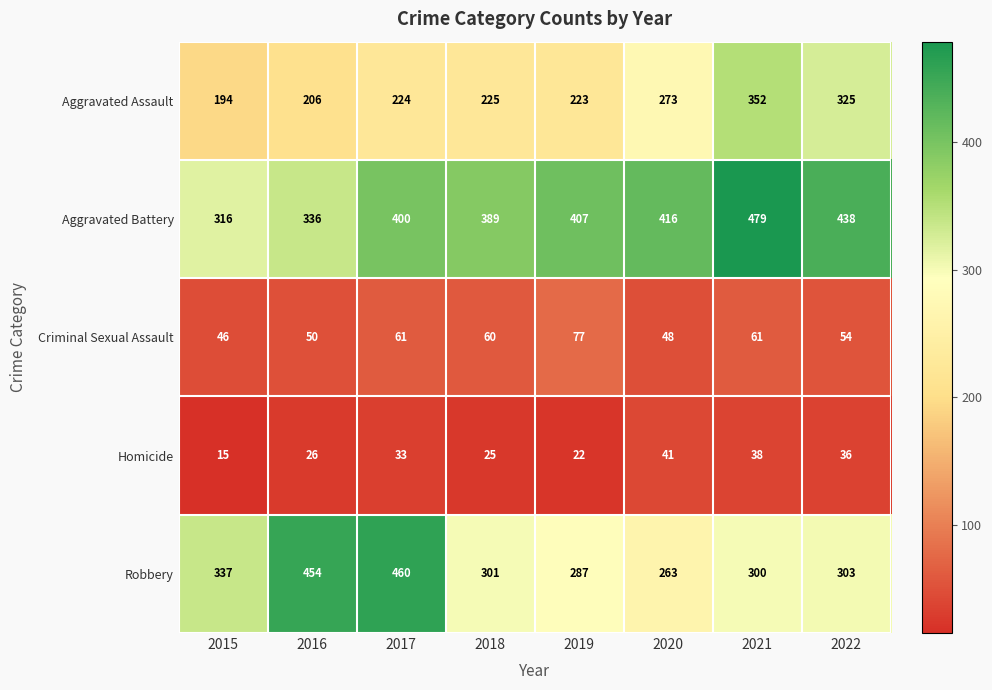

At how many categories does at least one series exceed 223?

8